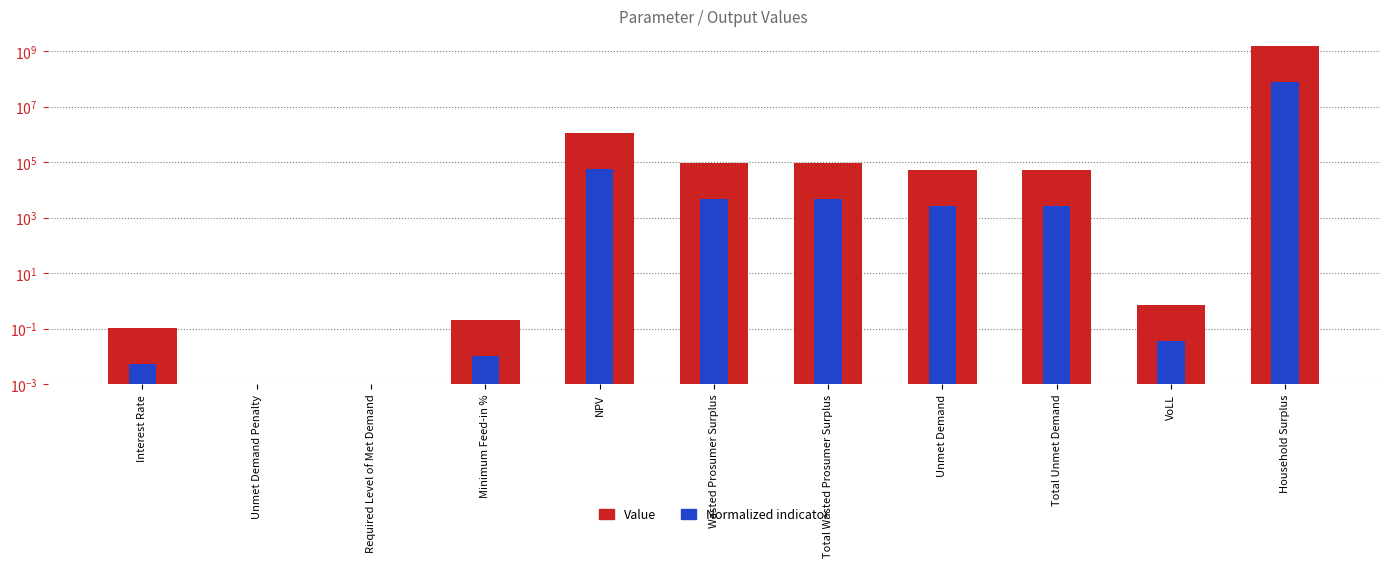

Does the chart contain stacked bars?

No